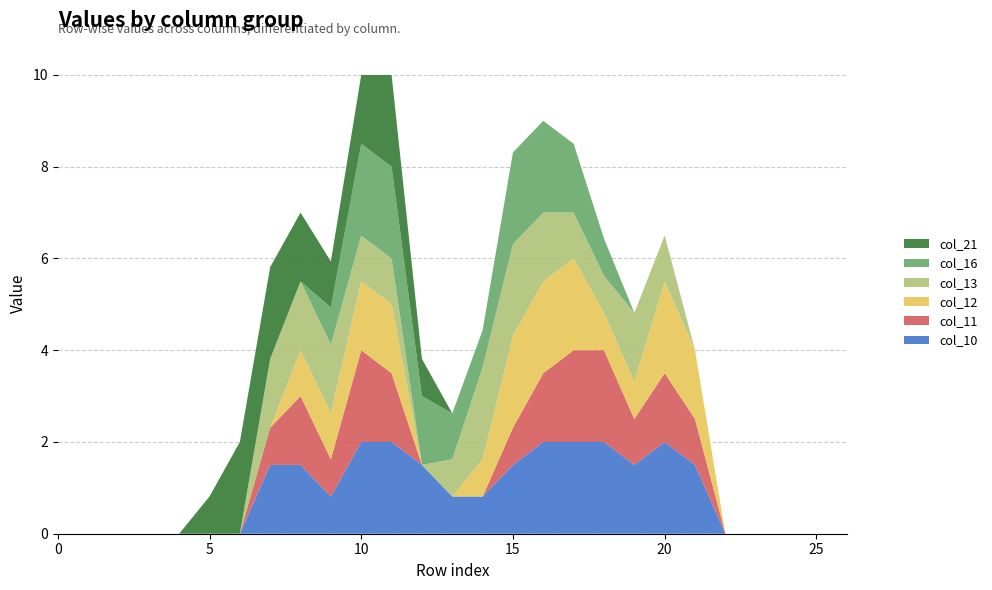

Reading right to left, list all the values displayed in this chart.

col_10: 26=0.0	25=0.0	24=0.0	23=0.0	22=0.0	21=1.5	20=2.0	19=1.5	18=2.0	17=2.0	16=2.0	15=1.5	14=0.8	13=0.8	12=1.5	11=2.0	10=2.0	9=0.8	8=1.5	7=1.5	6=0.0	5=0.0	4=0.0	3=0.0	2=0.0	1=0.0	0=0.0
col_11: 26=0.0	25=0.0	24=0.0	23=0.0	22=0.0	21=1.0	20=1.5	19=1.0	18=2.0	17=2.0	16=1.5	15=0.8	14=0.0	13=0.0	12=0.0	11=1.5	10=2.0	9=0.8	8=1.5	7=0.8	6=0.0	5=0.0	4=0.0	3=0.0	2=0.0	1=0.0	0=0.0
col_12: 26=0.0	25=0.0	24=0.0	23=0.0	22=0.0	21=1.5	20=2.0	19=0.8	18=0.8	17=2.0	16=2.0	15=2.0	14=0.8	13=0.0	12=0.0	11=1.5	10=1.5	9=1.0	8=1.0	7=0.0	6=0.0	5=0.0	4=0.0	3=0.0	2=0.0	1=0.0	0=0.0
col_13: 26=0.0	25=0.0	24=0.0	23=0.0	22=0.0	21=0.0	20=1.0	19=1.5	18=0.8	17=1.0	16=1.5	15=2.0	14=2.0	13=0.8	12=0.0	11=1.0	10=1.0	9=1.5	8=1.5	7=1.5	6=0.0	5=0.0	4=0.0	3=0.0	2=0.0	1=0.0	0=0.0
col_16: 26=0.0	25=0.0	24=0.0	23=0.0	22=0.0	21=0.0	20=0.0	19=0.0	18=0.8	17=1.5	16=2.0	15=2.0	14=0.8	13=1.0	12=1.5	11=2.0	10=2.0	9=0.8	8=0.0	7=0.0	6=0.0	5=0.0	4=0.0	3=0.0	2=0.0	1=0.0	0=0.0
col_21: 26=0.0	25=0.0	24=0.0	23=0.0	22=0.0	21=0.0	20=0.0	19=0.0	18=0.0	17=0.0	16=0.0	15=0.0	14=0.0	13=0.0	12=0.8	11=2.0	10=1.5	9=1.0	8=1.5	7=2.0	6=2.0	5=0.8	4=0.0	3=0.0	2=0.0	1=0.0	0=0.0